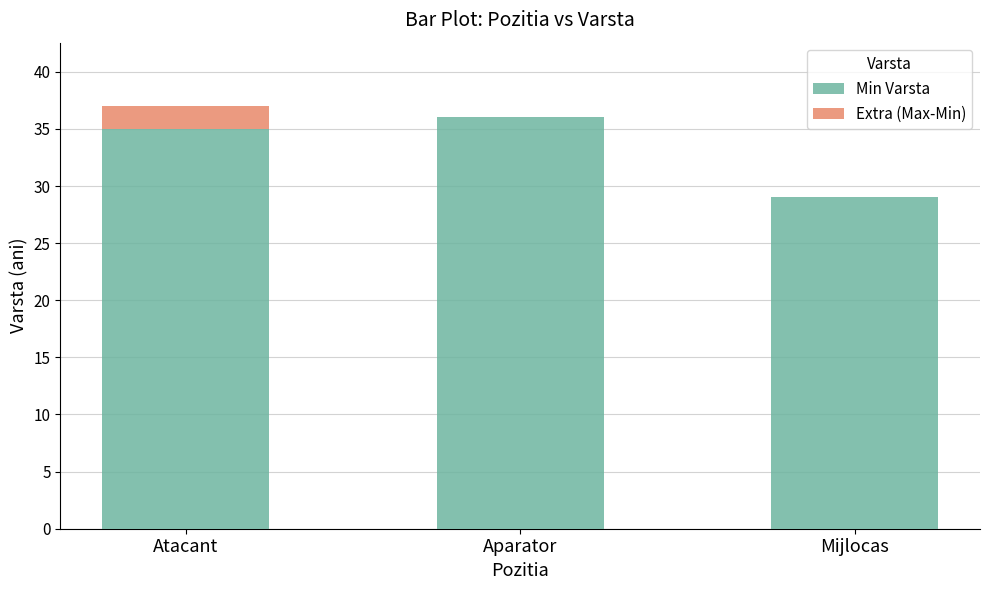

What is the total value across all series at Mijlocas?

29